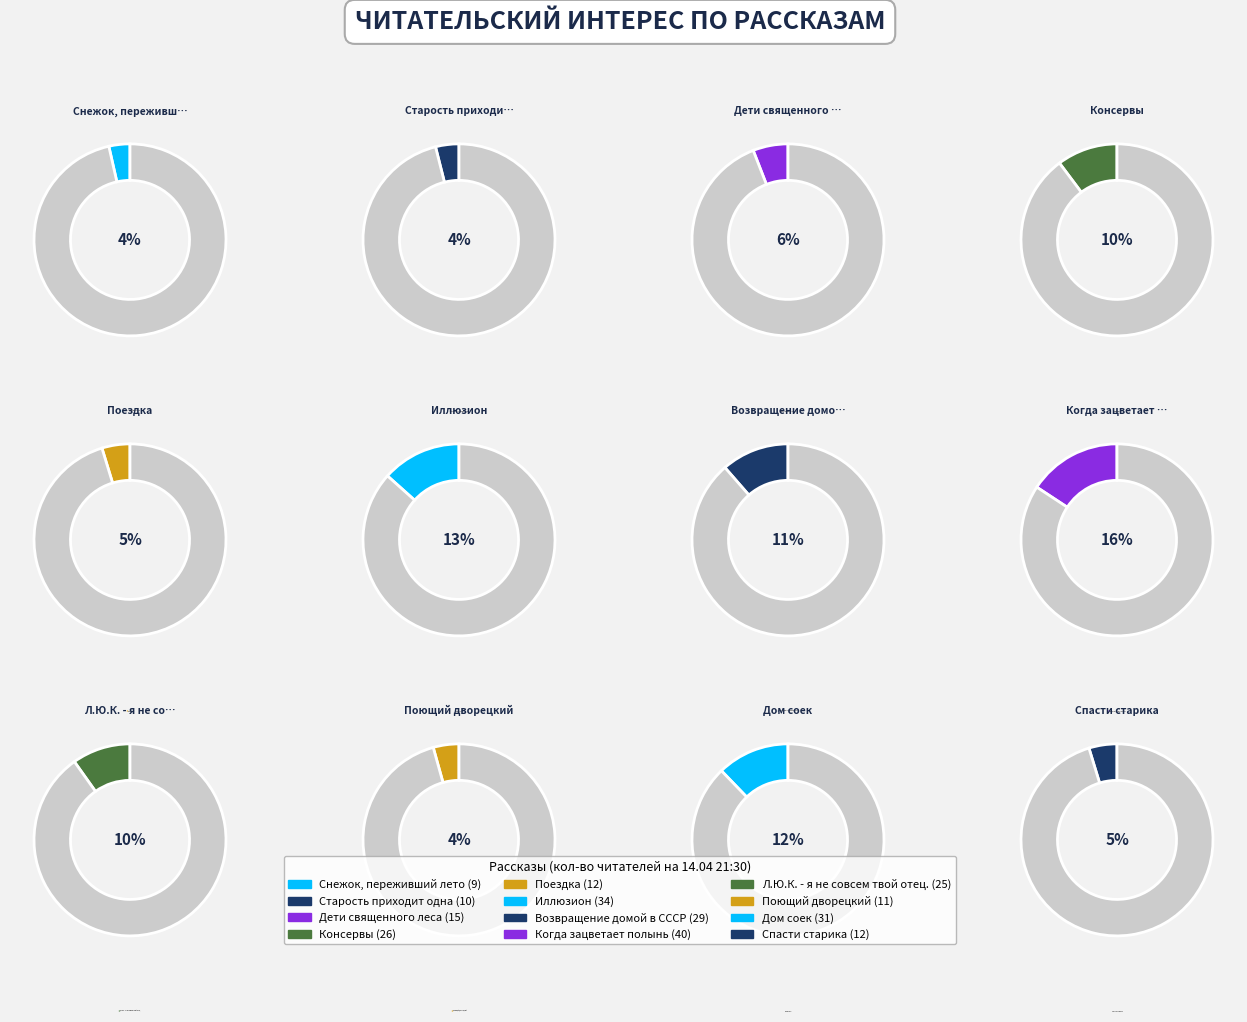

Which category has the biggest portion of the pie?

Когда зацветает полынь